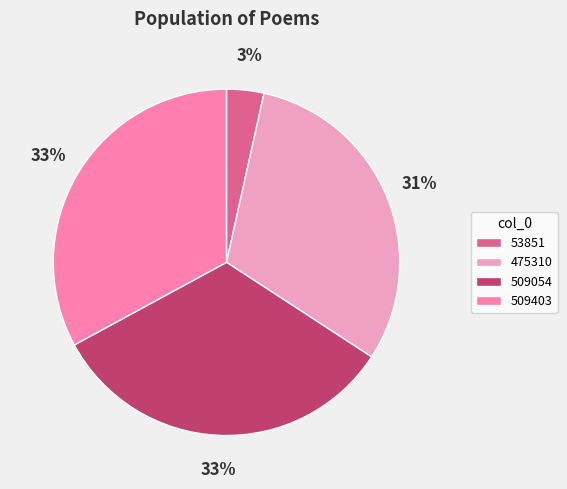

Which slice is the smallest?

53851